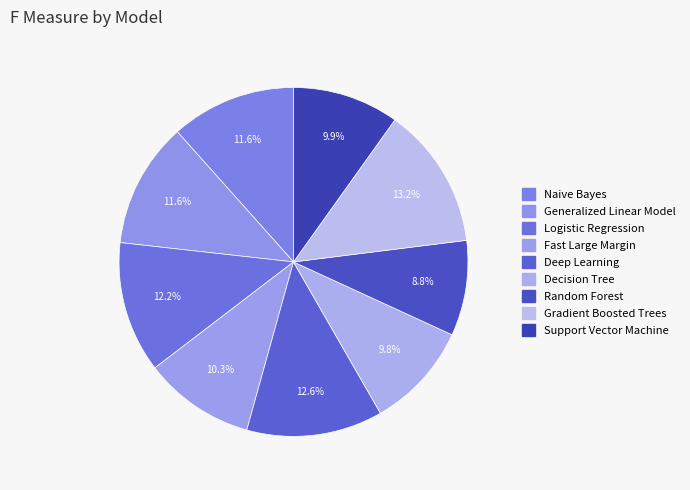

Does any single category account for the majority?

No